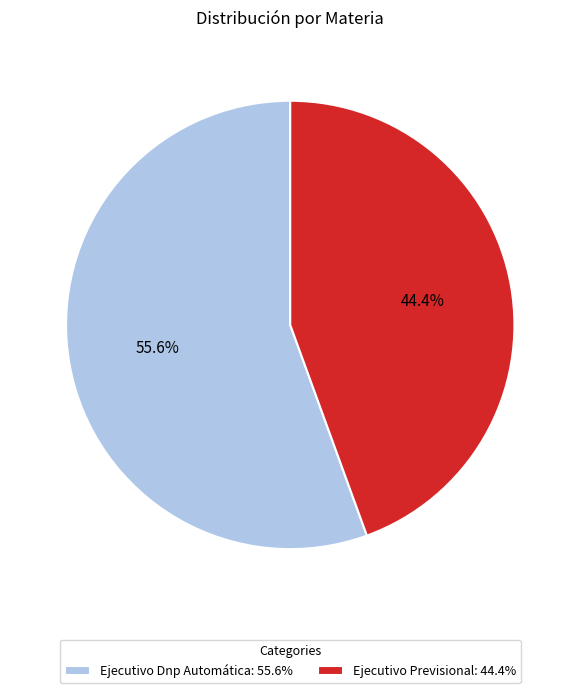

Rank the categories by value from highest to lowest.

Ejecutivo Dnp Automática, Ejecutivo Previsional